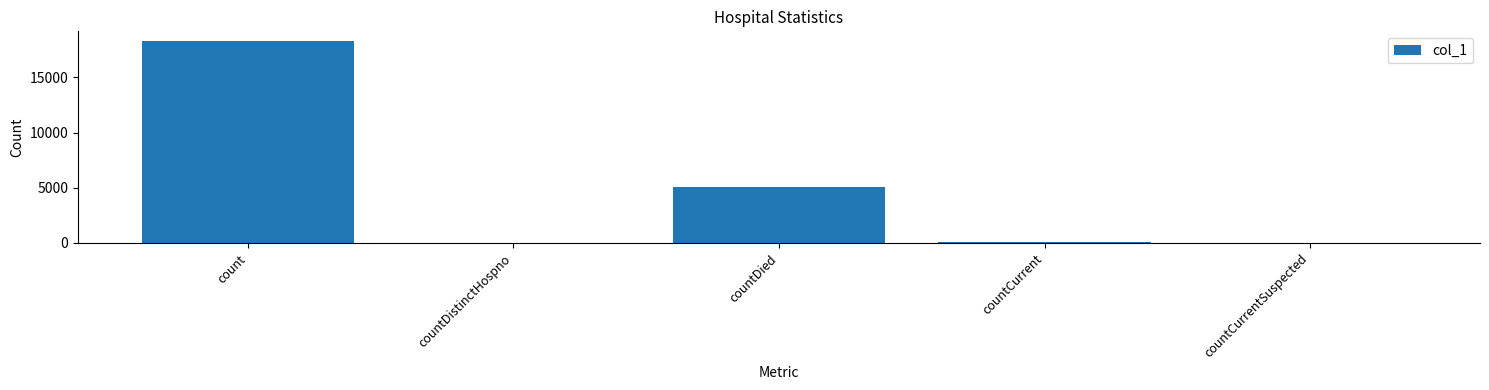

Where does the data first go above 59?

count